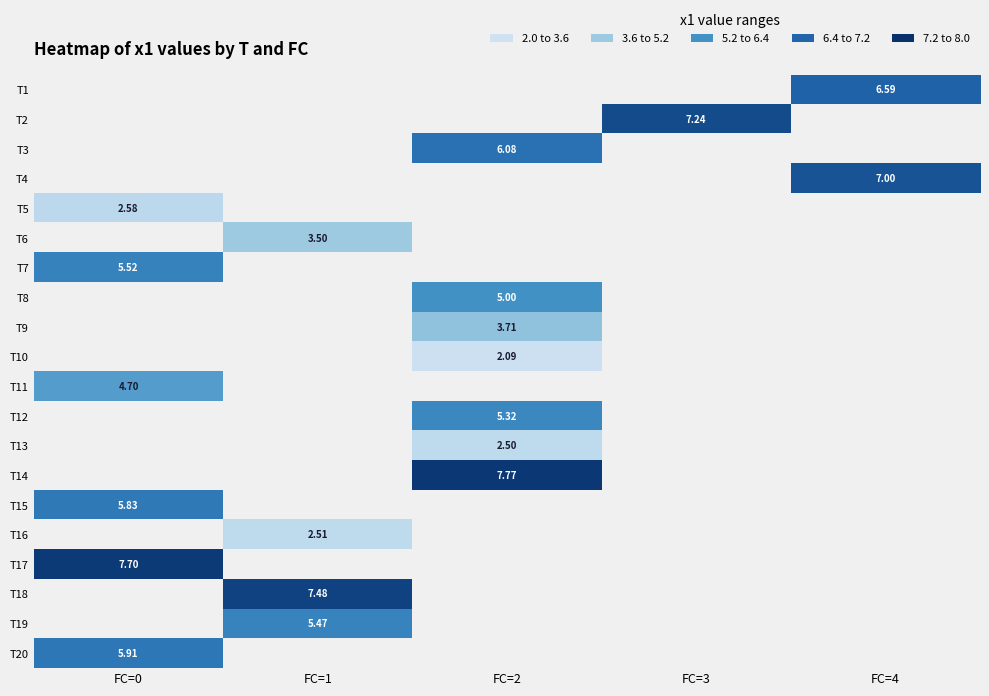

True or false: T20 has a value of 5.9 at FC=0.

True